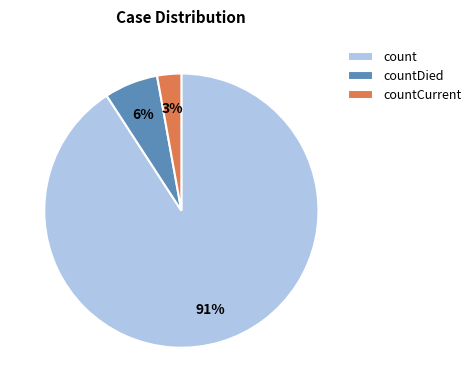

To the nearest percent, what percentage of the pie is count?

91%